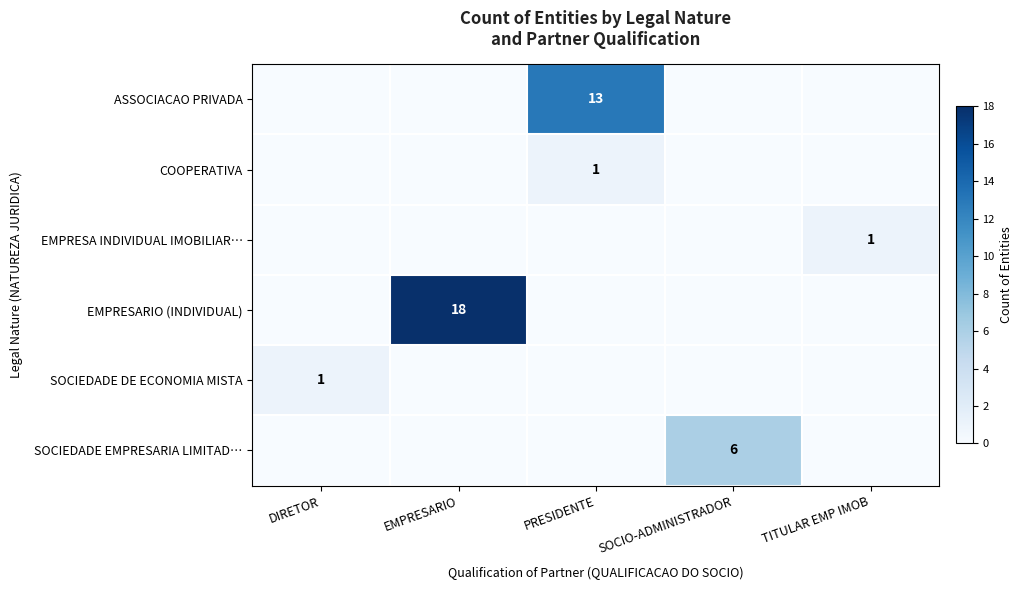

What is the difference between the ASSOCIACAO PRIVADA values at EMPRESARIO and PRESIDENTE?

13